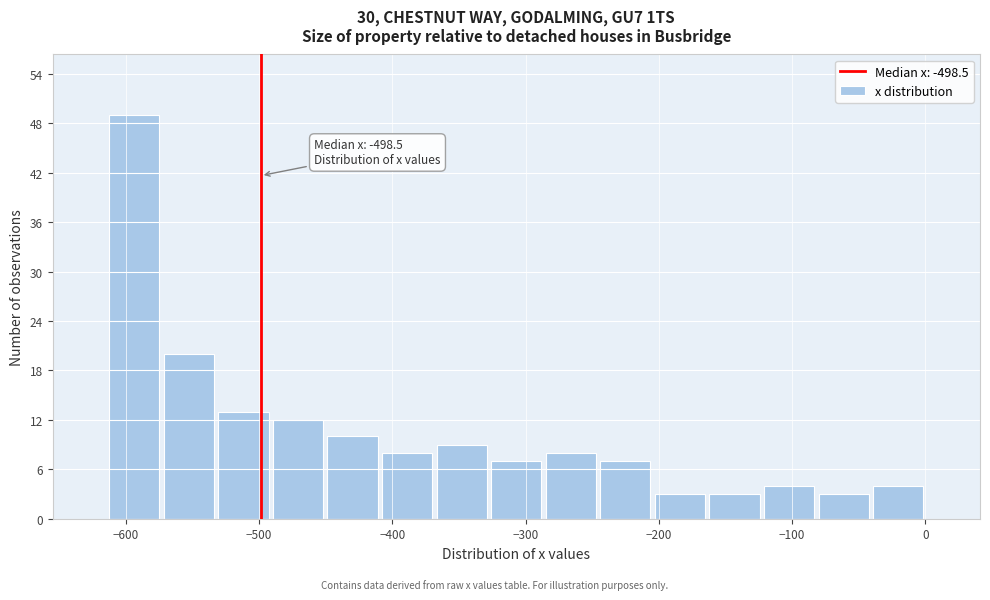

Which range on the x-axis has the tallest bar?

-610 to -570